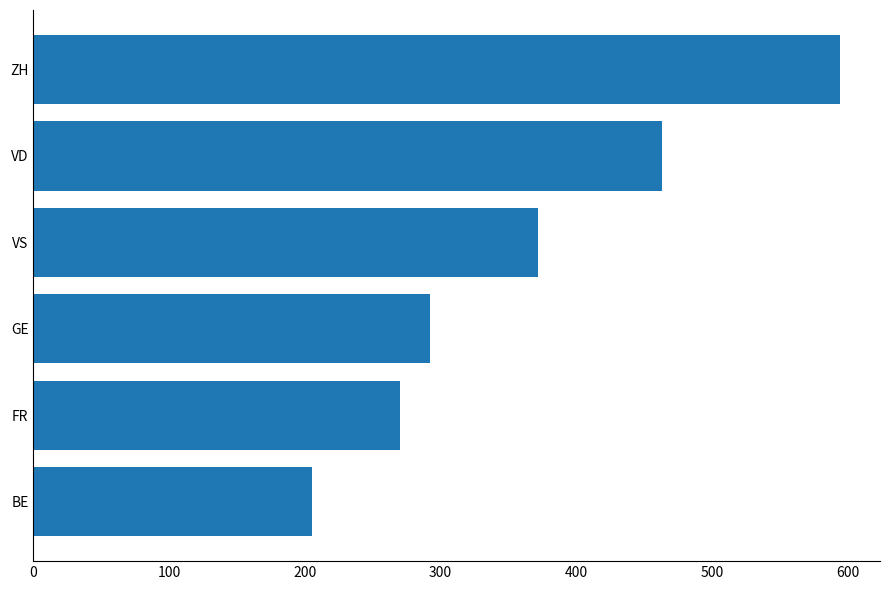

Reading bottom to top, what are all the values shown in this chart?

BE=205	FR=270	GE=292	VS=372	VD=463	ZH=594